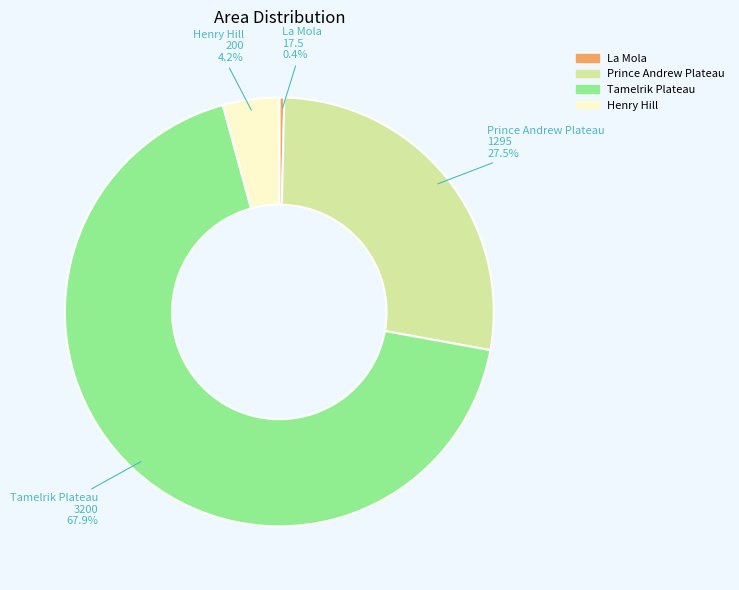

Rank the categories by value from highest to lowest.

Tamelrik Plateau, Prince Andrew Plateau, Henry Hill, La Mola